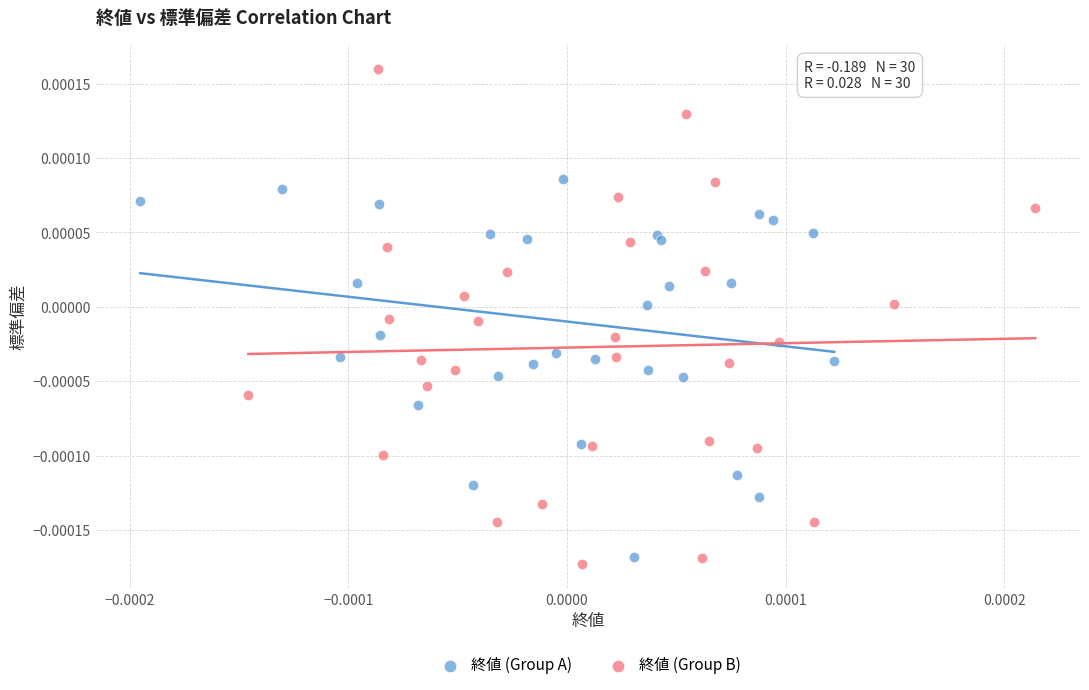

Which series has the widest spread of Y values?

終値 (Group B)